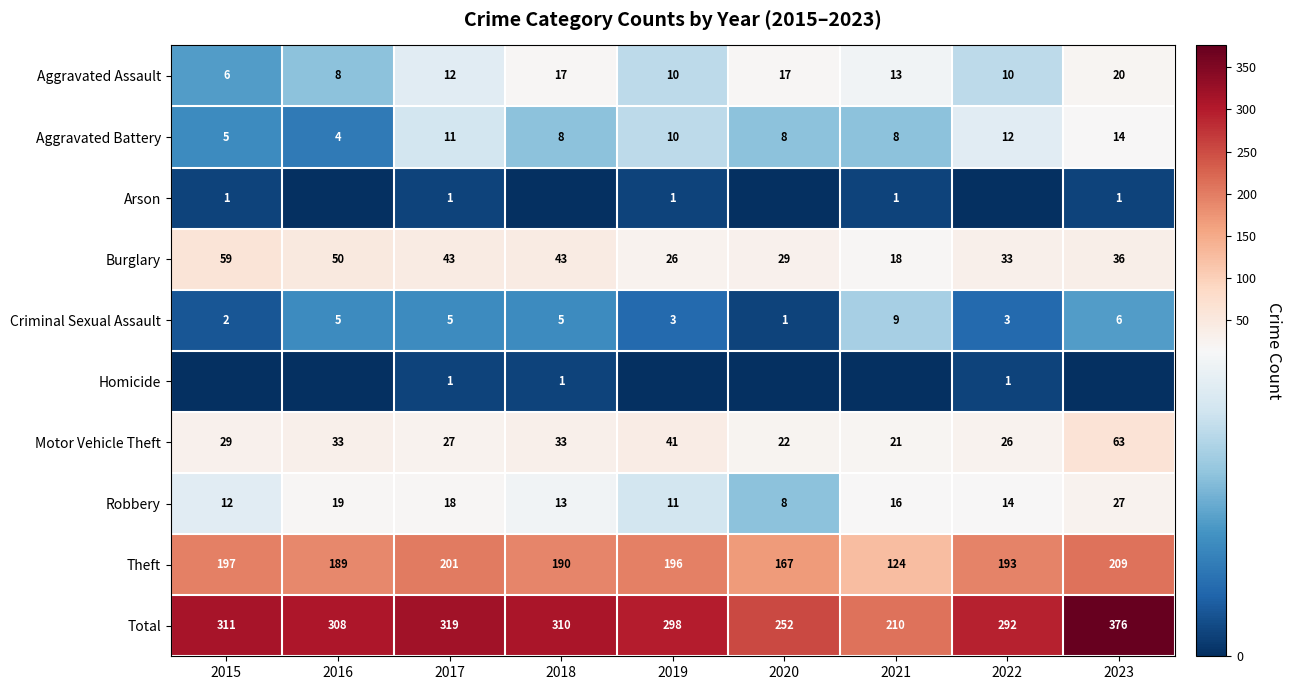

Is it true that Aggravated Assault equals 12 at 2017?

True